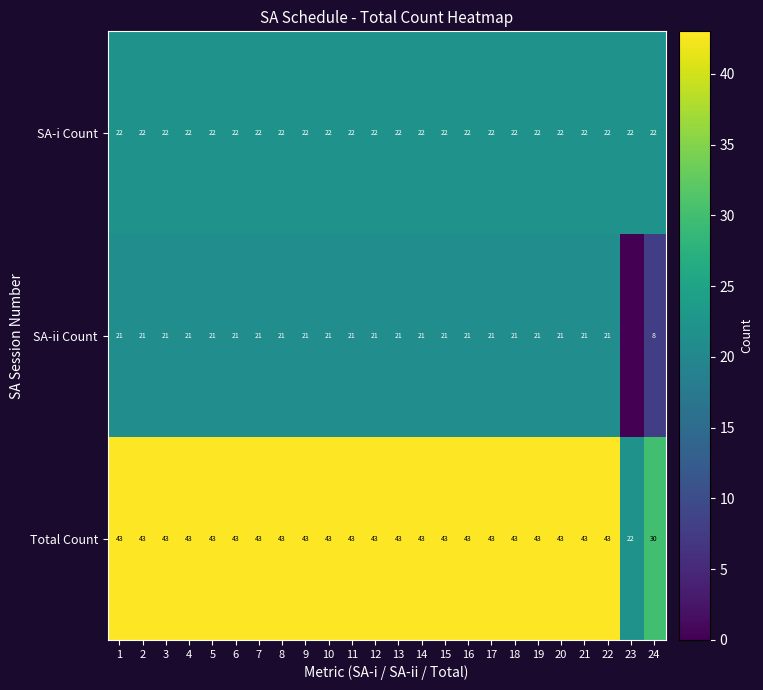

What is the difference between the highest and lowest values at 5?

22